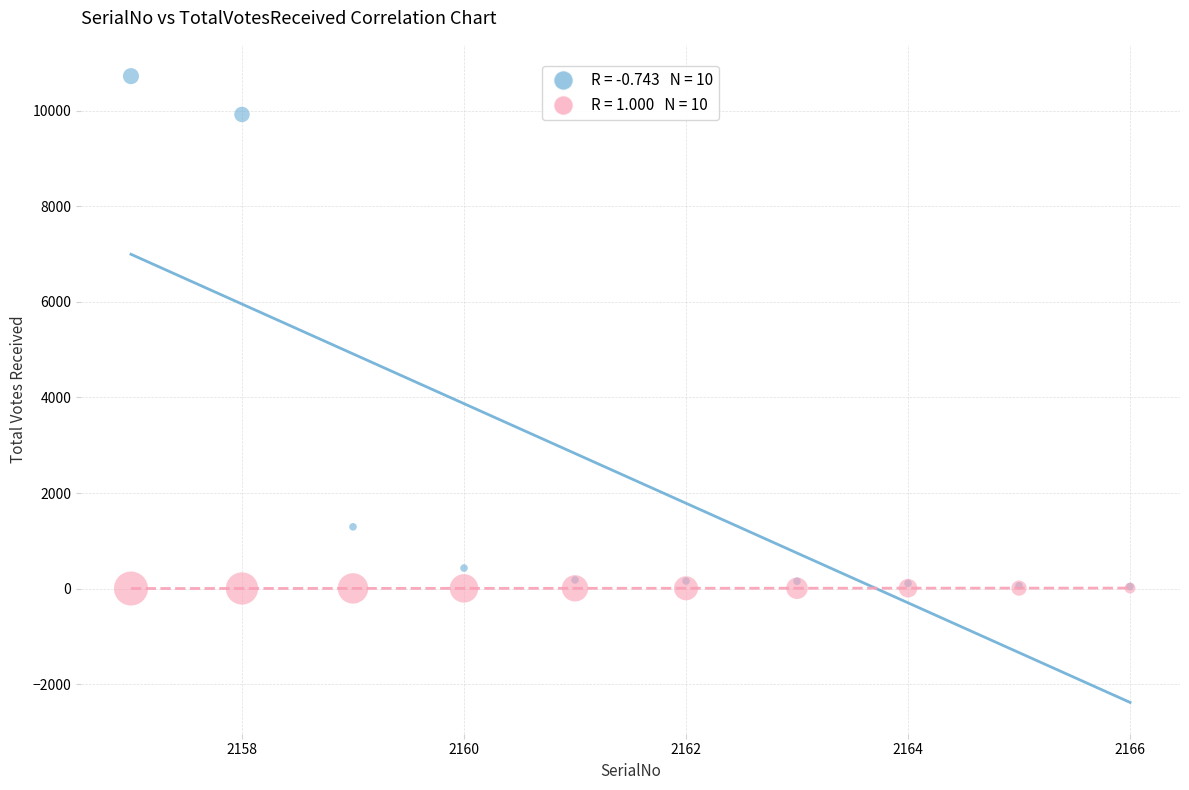

Across all series, what Y value is closest to 5363?

1292